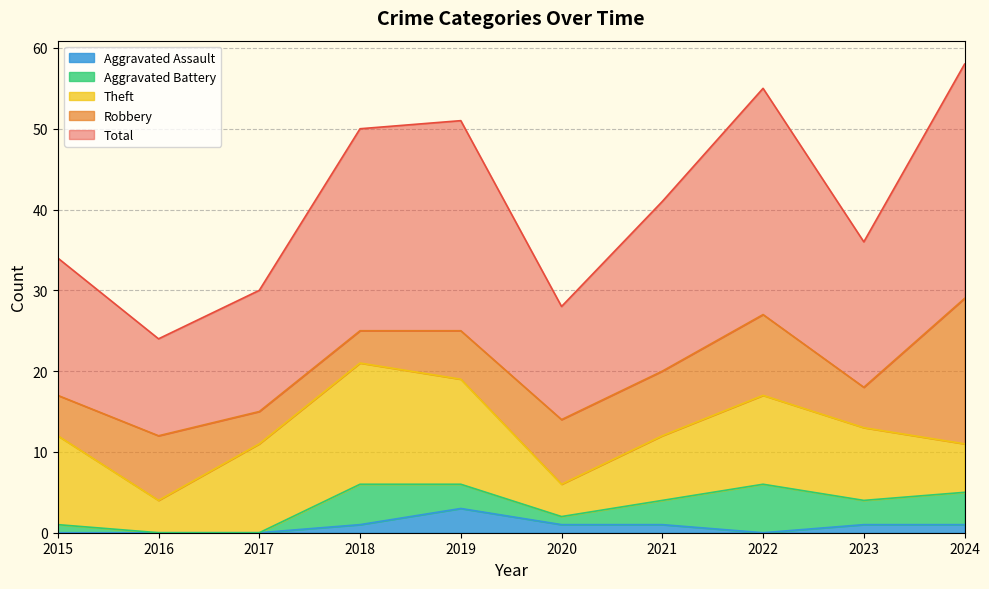

Does the chart display data point markers on the line(s)?

No